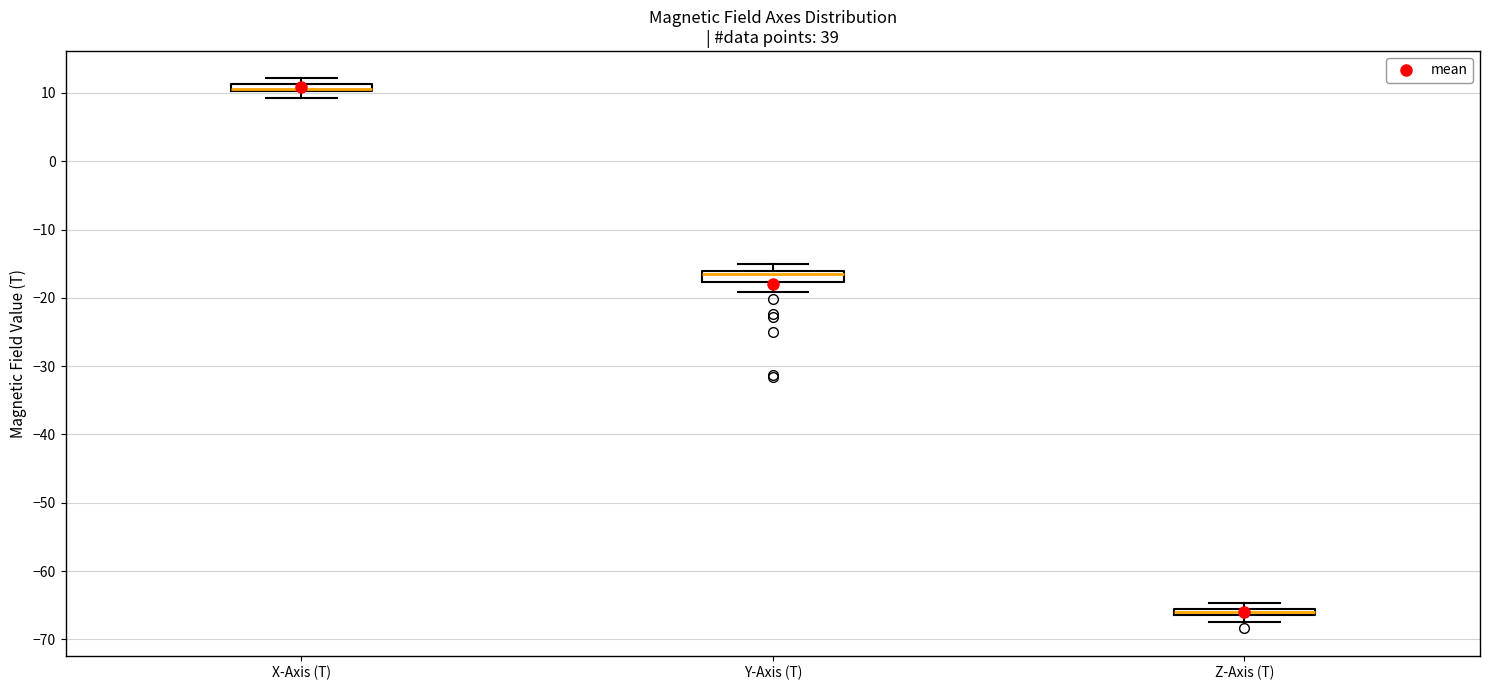

Where is the lower edge of the box for X-Axis (T) on the y-axis? The values are not printed on the chart, so give them approximately, as read against the axis.

10